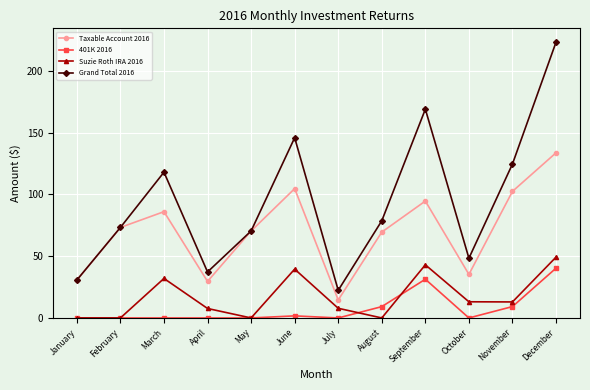

What is the difference between the second highest and second lowest values in the Taxable Account 2016 series?

75.1